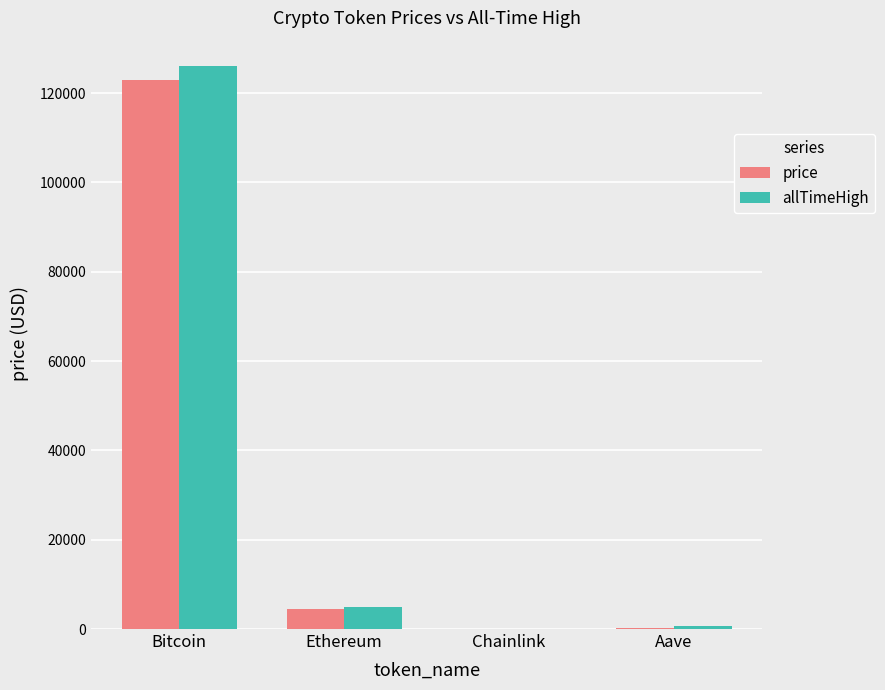

At which category is the sum across all series the highest?

Bitcoin